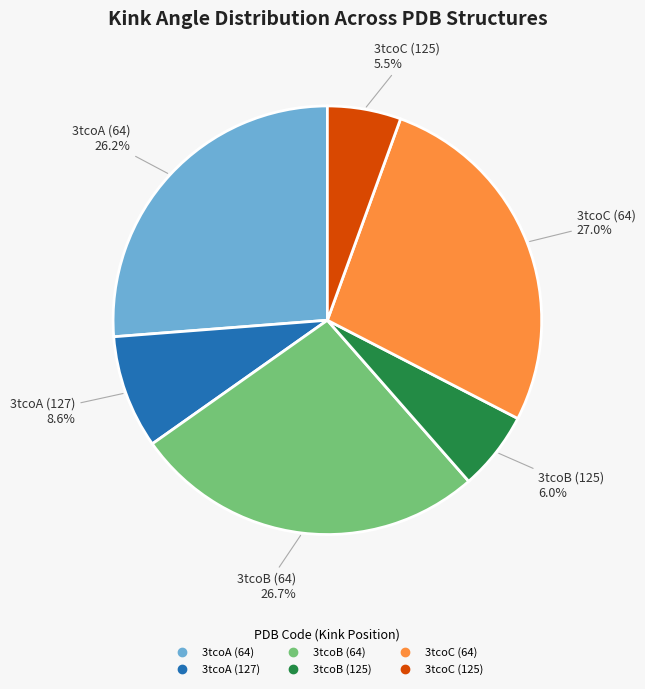

How many segments does this pie chart have?

6